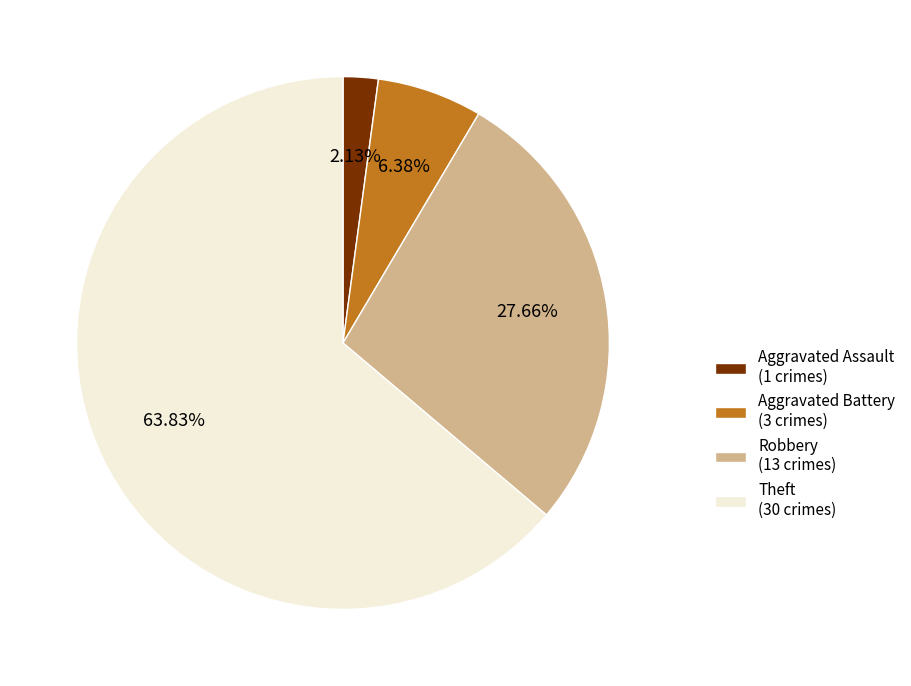

What is the smallest slice in the pie chart?

Aggravated Assault (1 crimes)